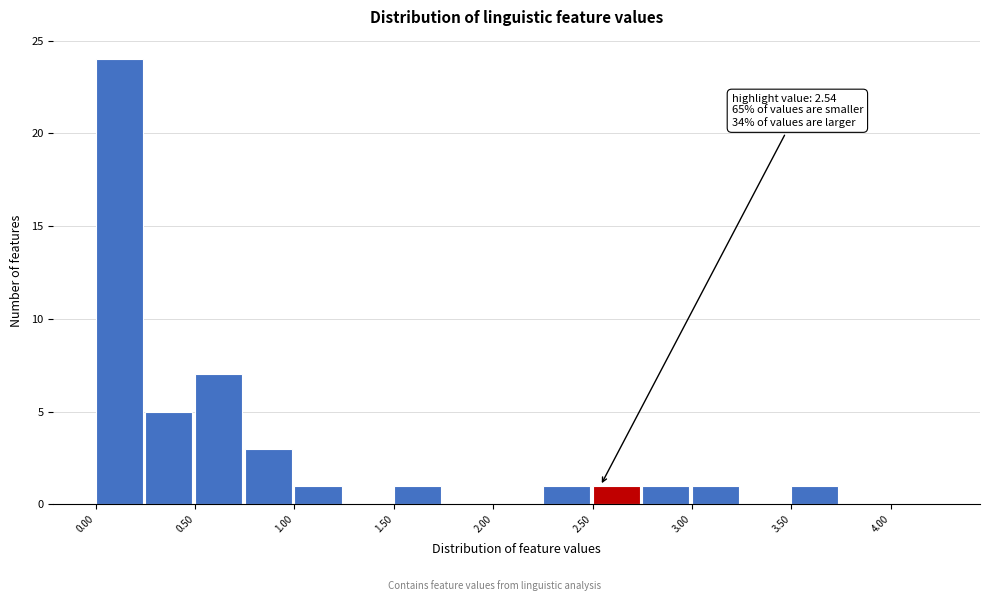

Over which range of the x-axis is the bar tallest?

0.00 to 0.25